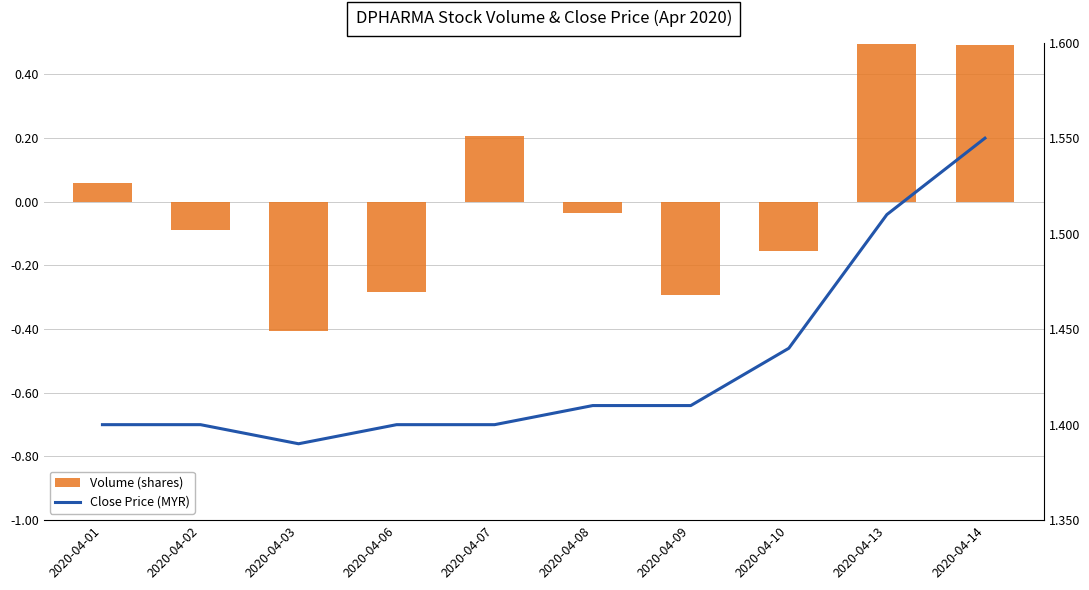

Count the Close Price (MYR) values in the range 1 to 2.

10